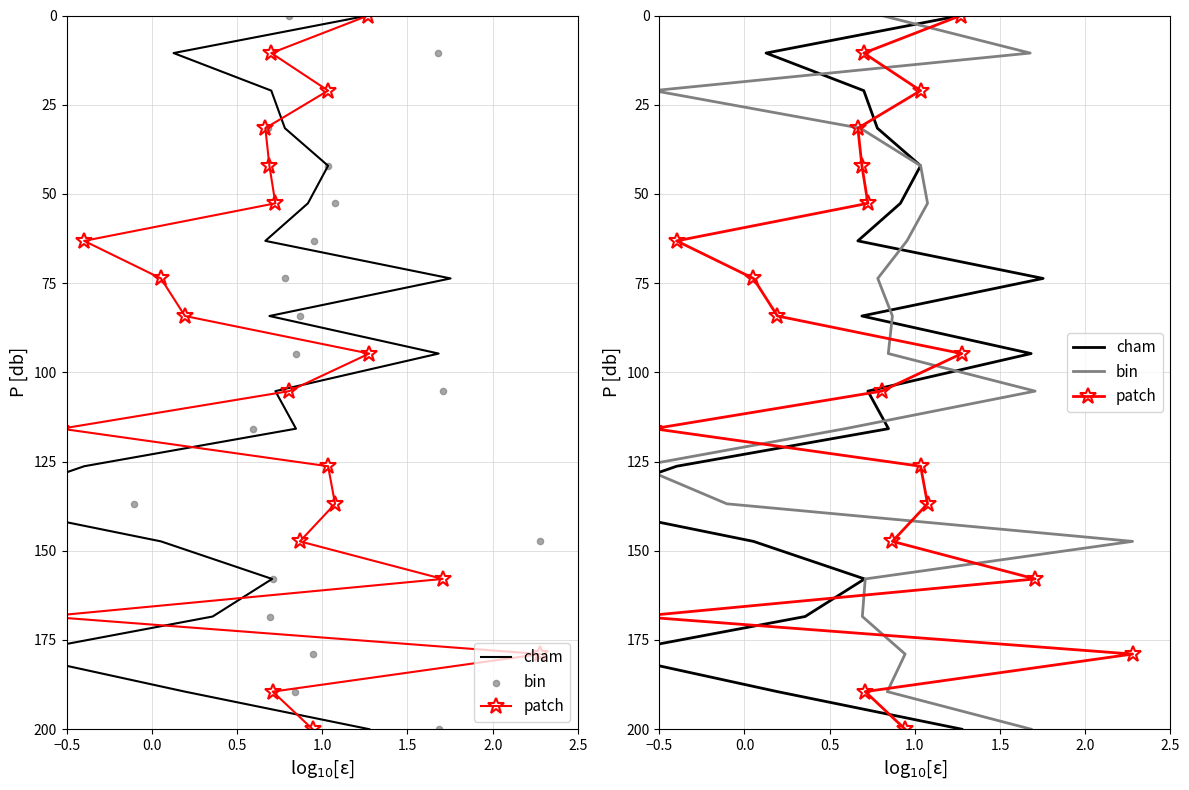

Is the value of patch at 18 greater than the value of bin at 9?

Yes